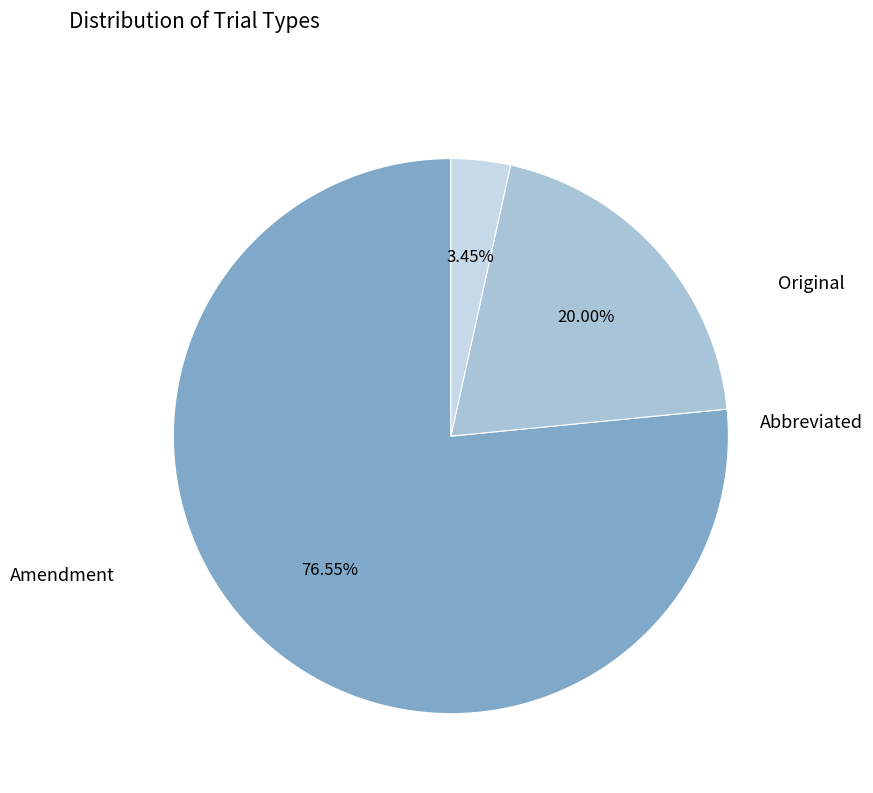

How many slices are in this pie chart?

3